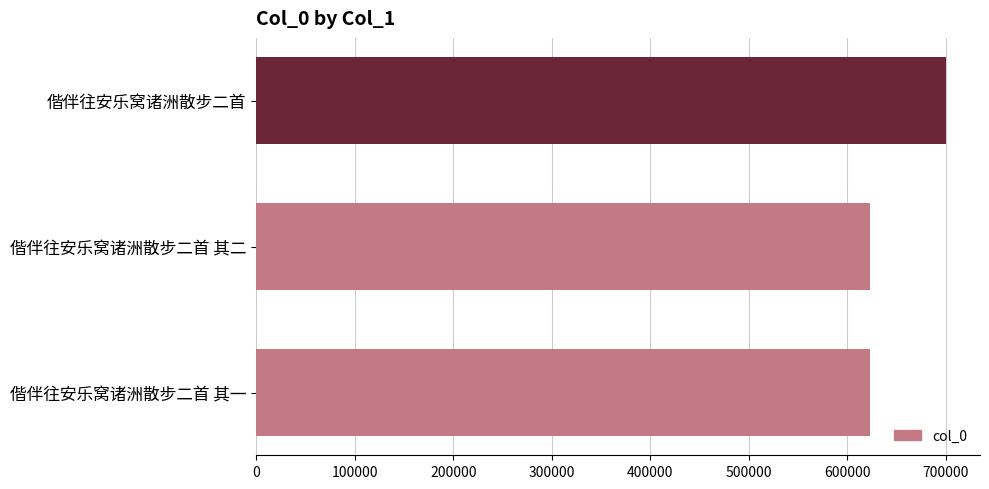

What is the sum of all values?

1945426